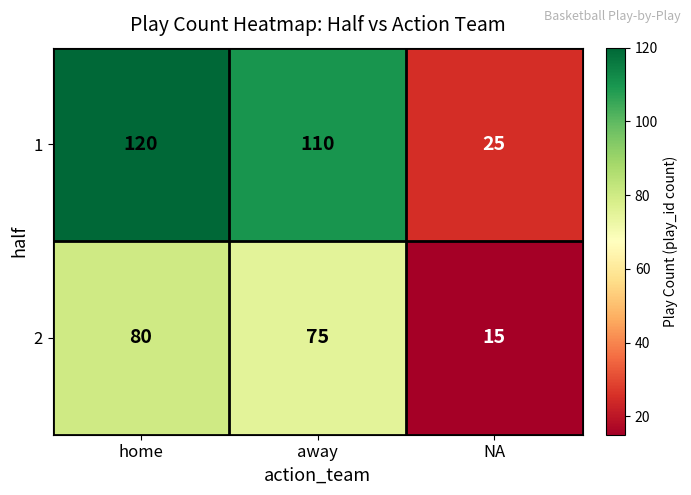

What is the sum of the 1 values at away and NA?

135